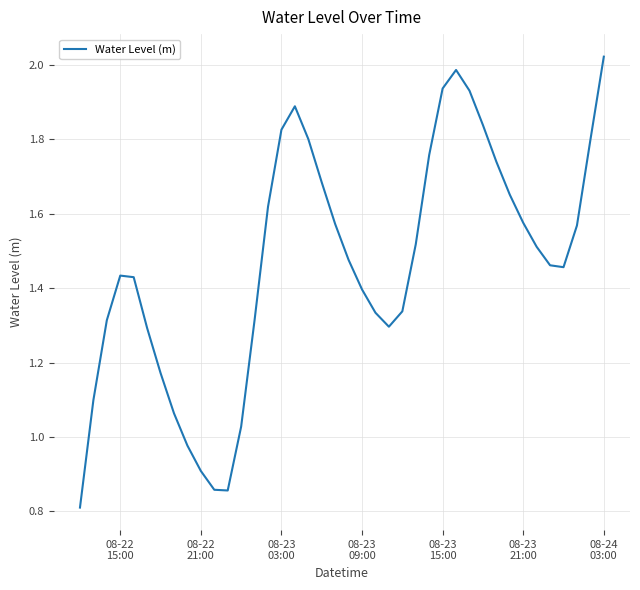

What is the smallest value displayed?

0.8